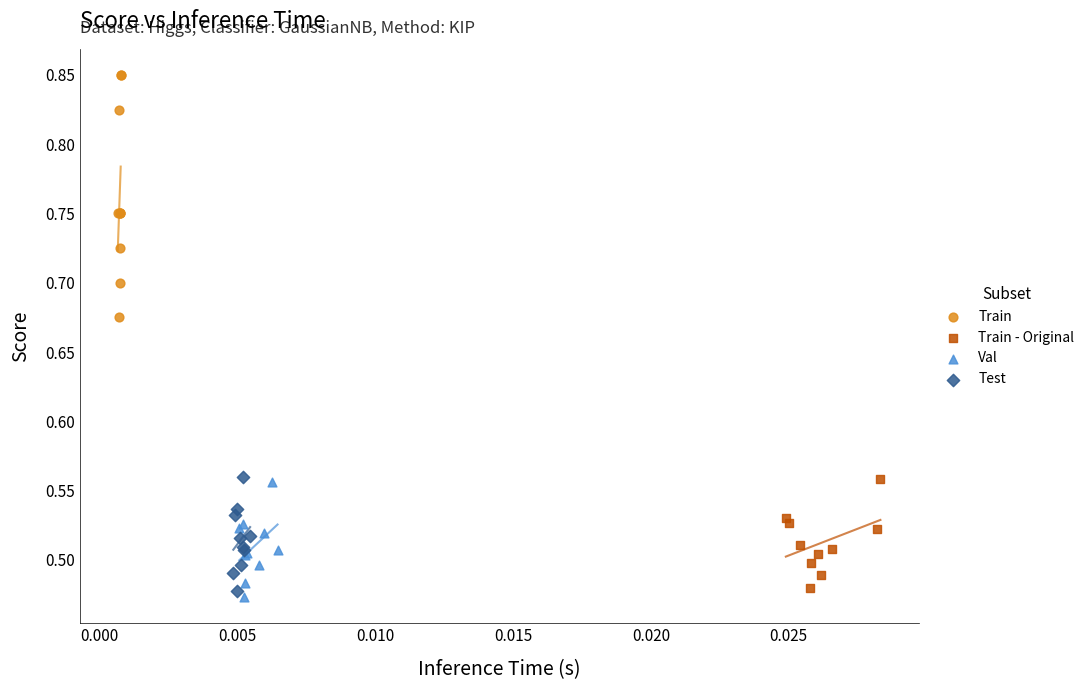

Which series has the widest spread of Y values?

Train